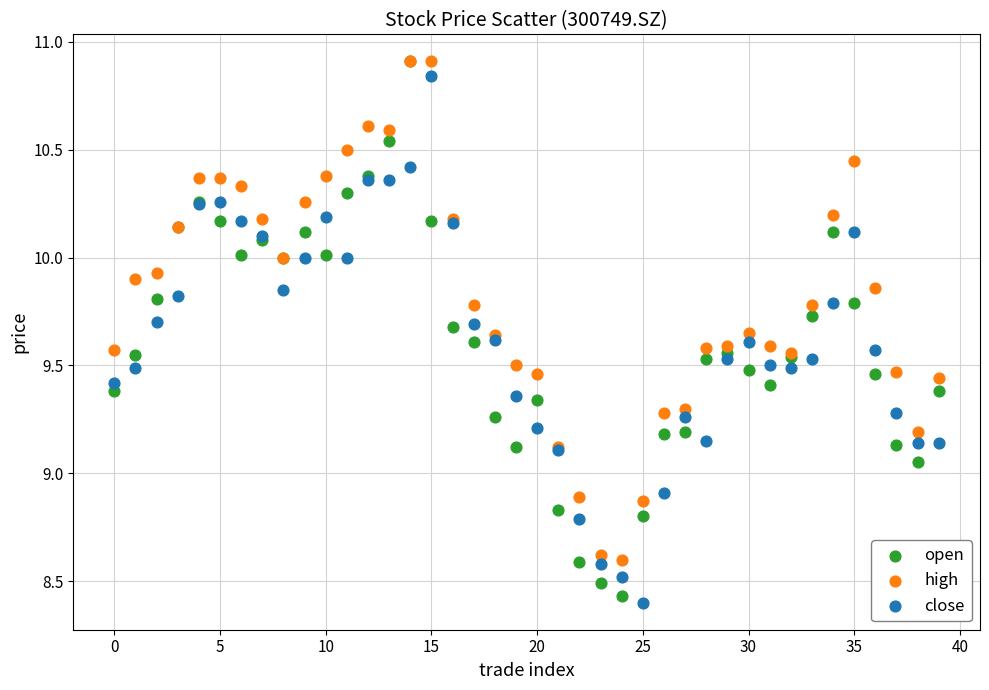

What are all the series names shown in the legend?

open, high, close